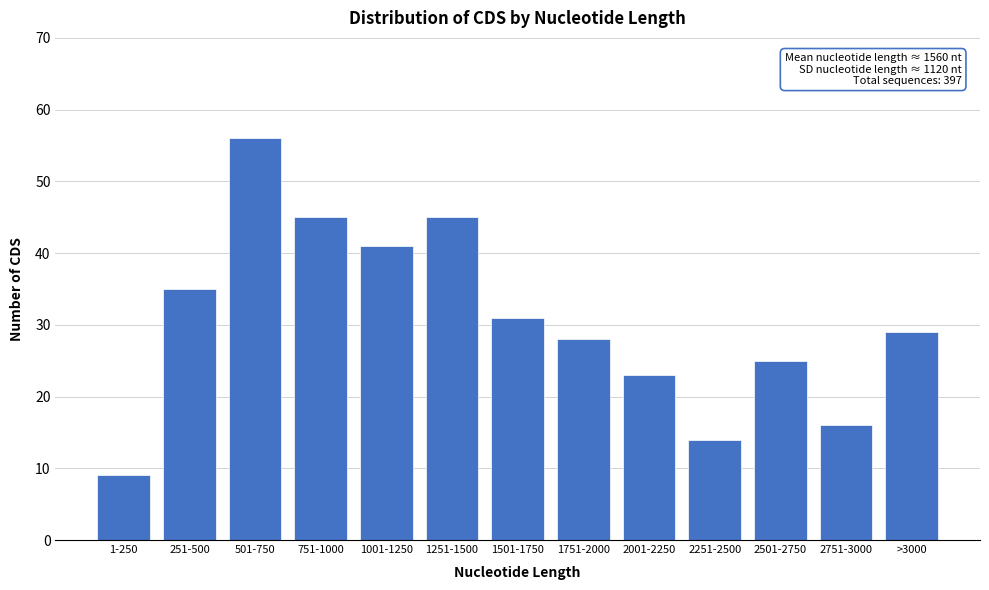

Reading left to right, list all the values displayed in this chart.

9	35	56	45	41	45	31	28	23	14	25	16	29